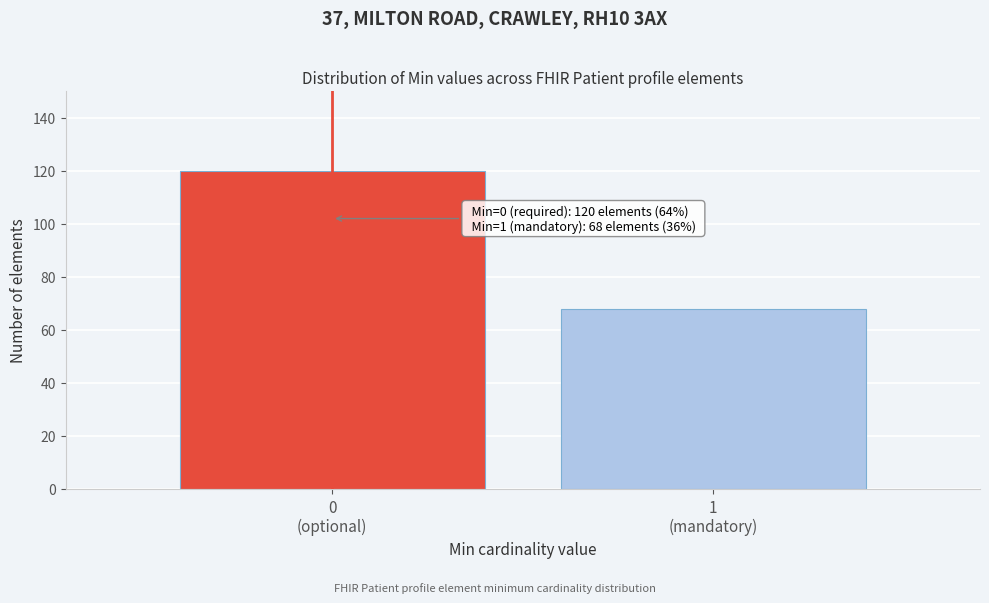

Reading left to right, what are all the values shown in this chart?

120	68